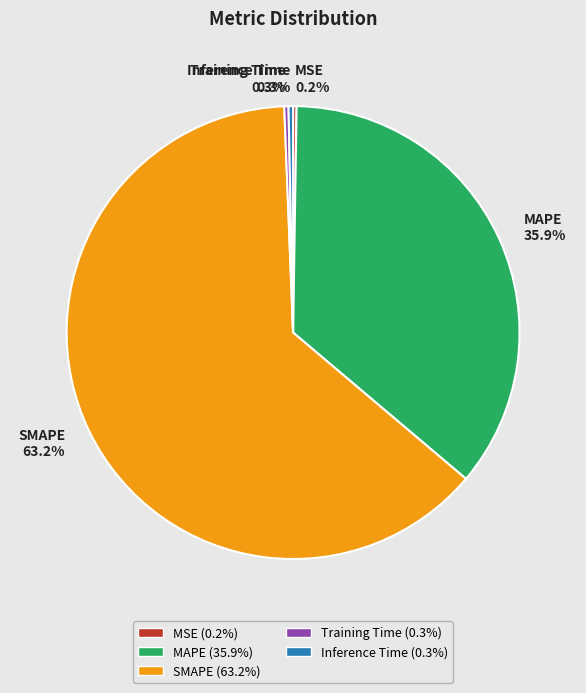

To the nearest percent, what is the difference between the largest and smallest slice percentages?

63%